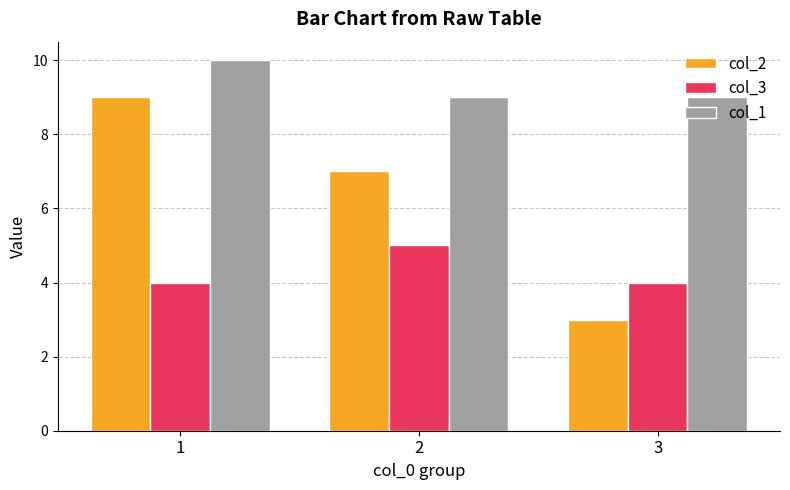

Is the value of col_3 at 1 greater than the value of col_2 at 2?

No